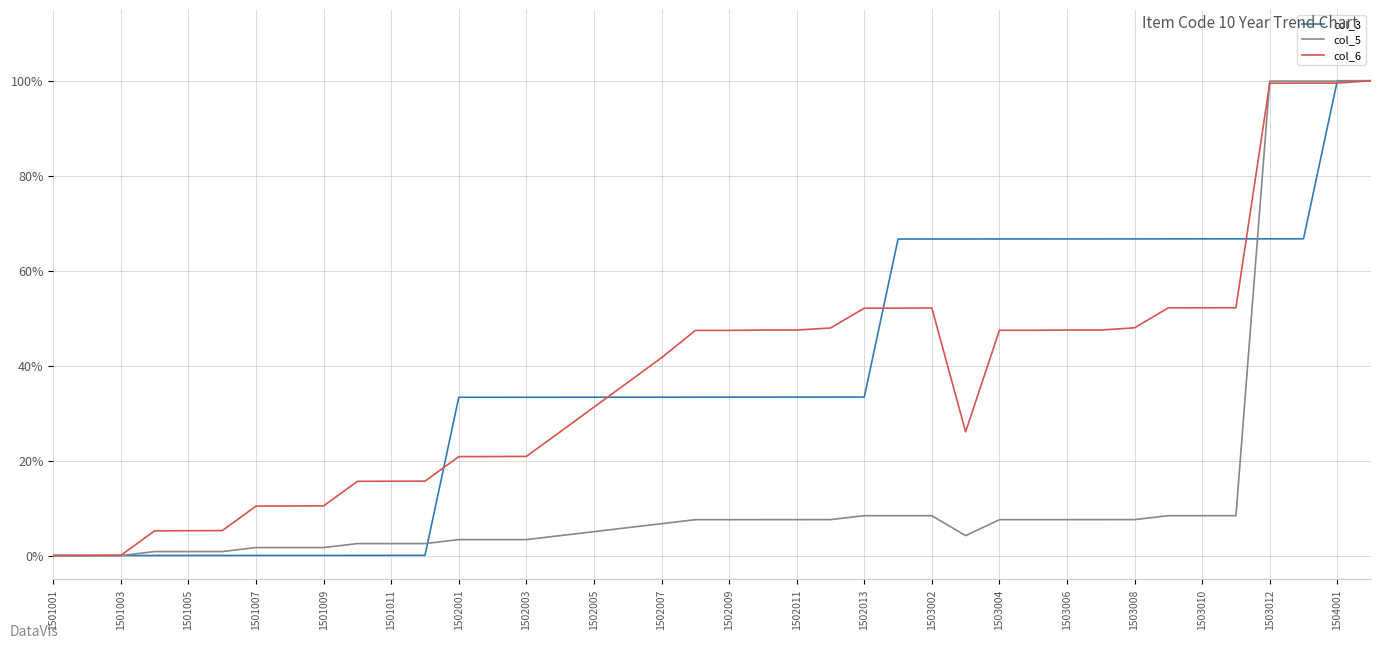

Where is col_6 nearest to the value 0?

1501001